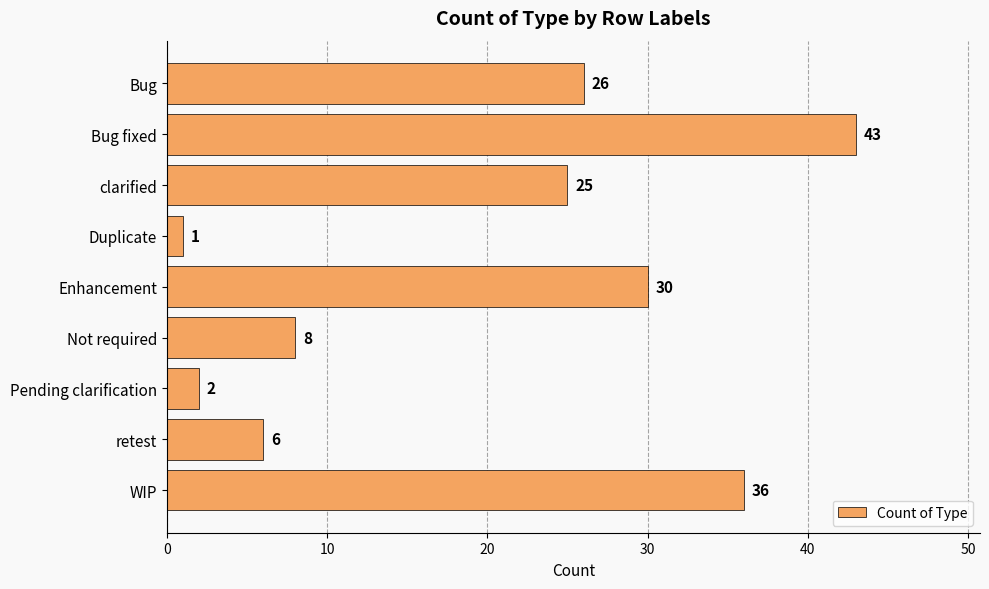

What is the greatest value displayed?

43